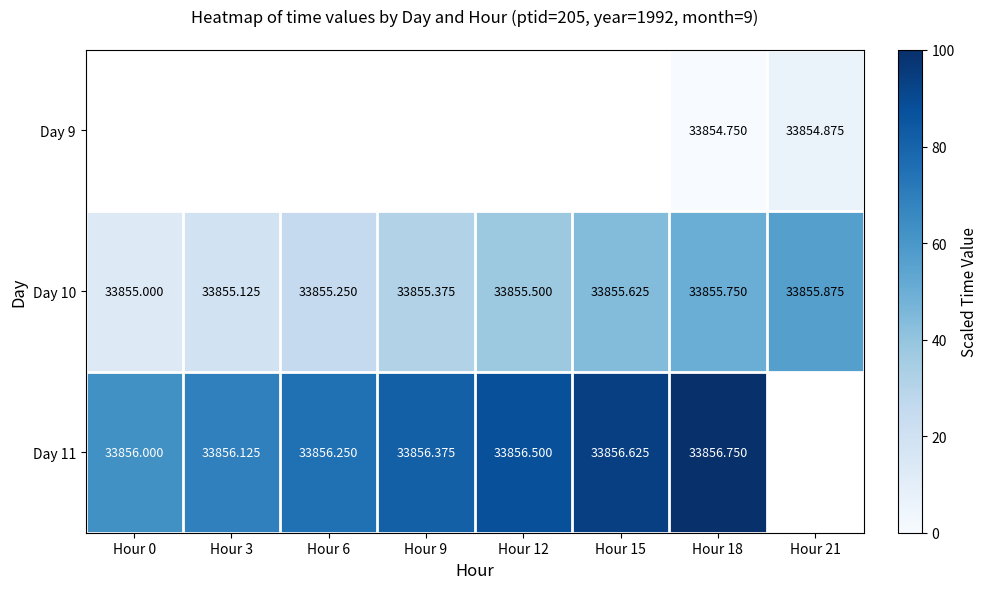

How many values in the Day 10 series exceed 33855?

7